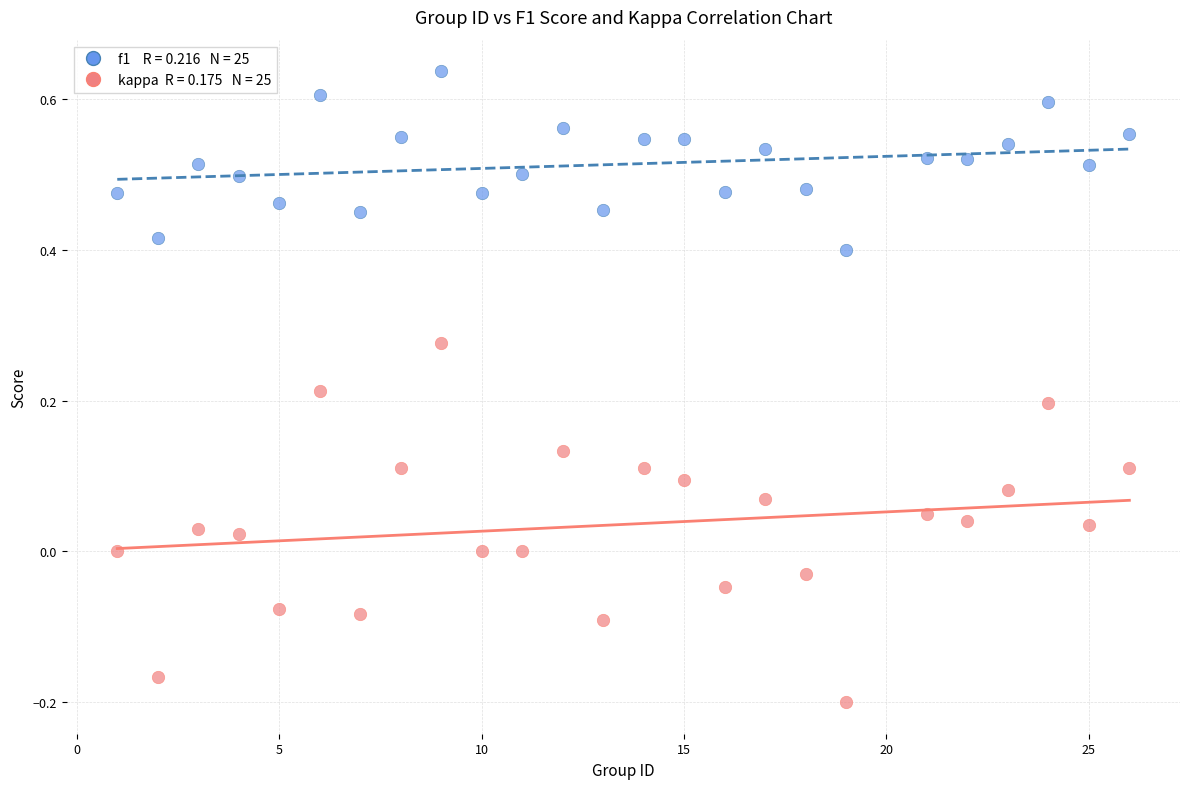

Across all data points, what is the range of Y values (max minus min)?

0.8